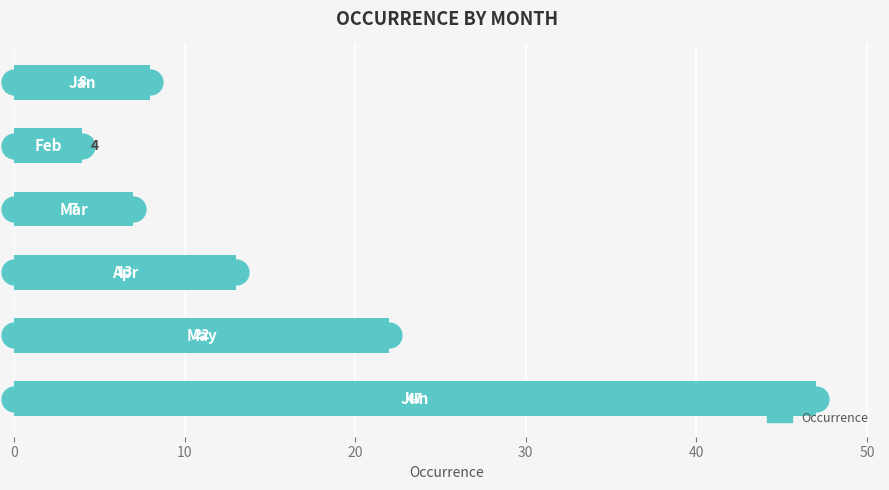

What is the ratio of the value at 20 to the value at 40?

0.3